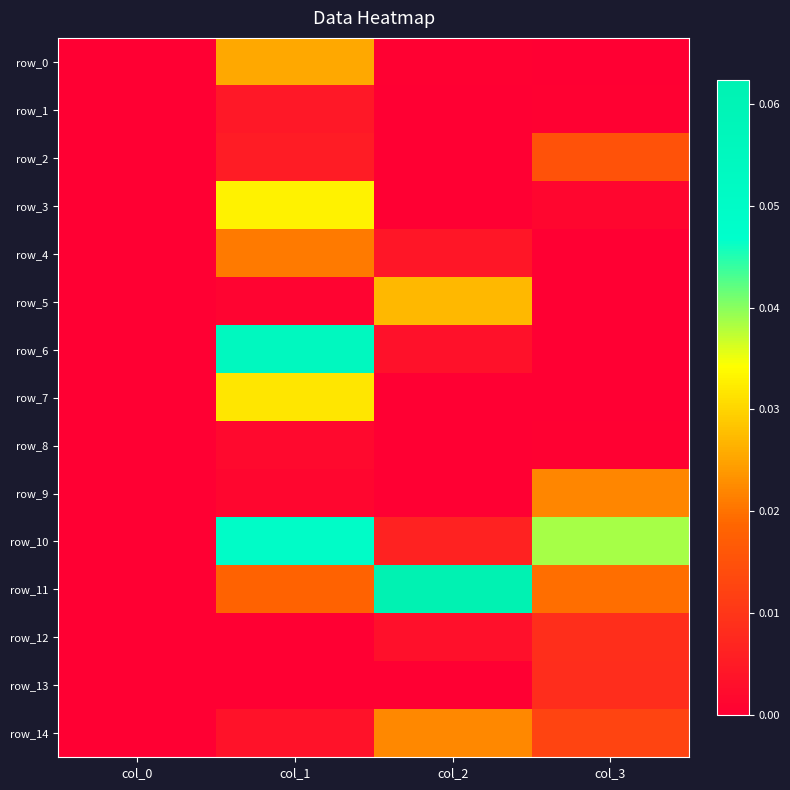

Which has a higher value, col_2 or col_3?

col_2